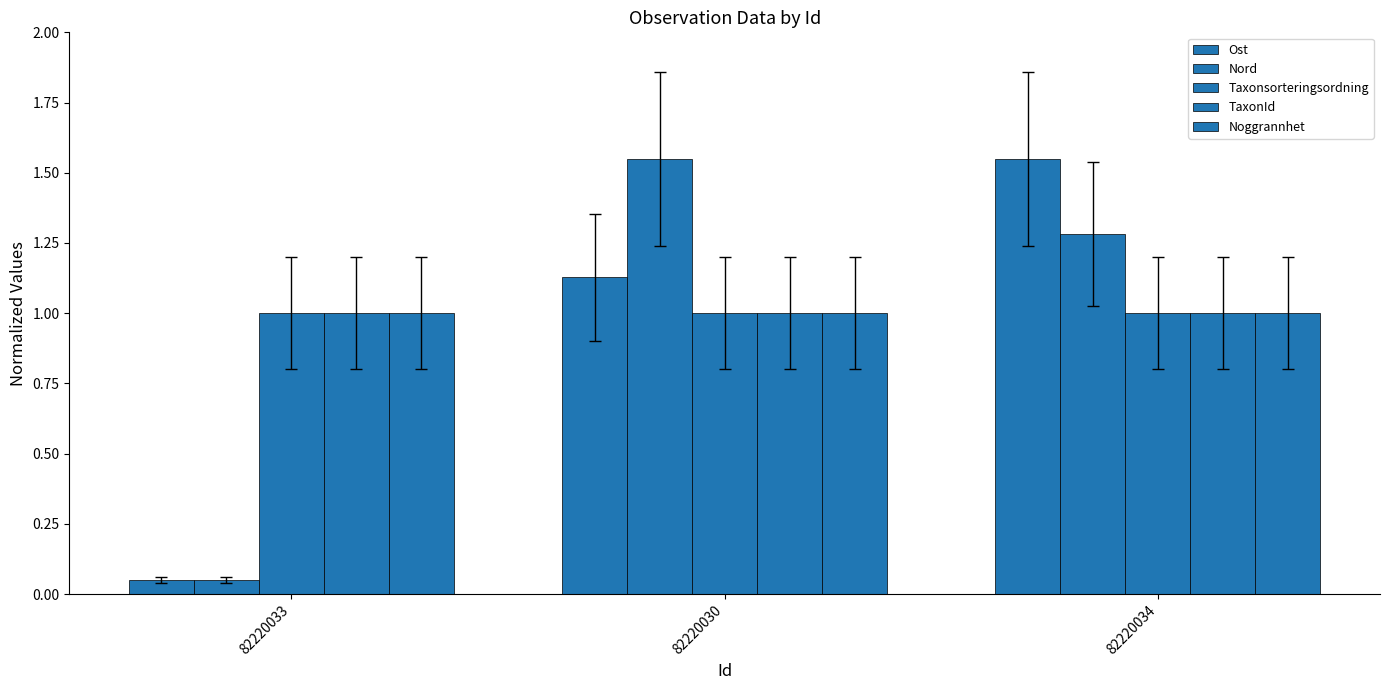

The Taxonsorteringsordning series shows 1.6 at 82220030. True or false?

False